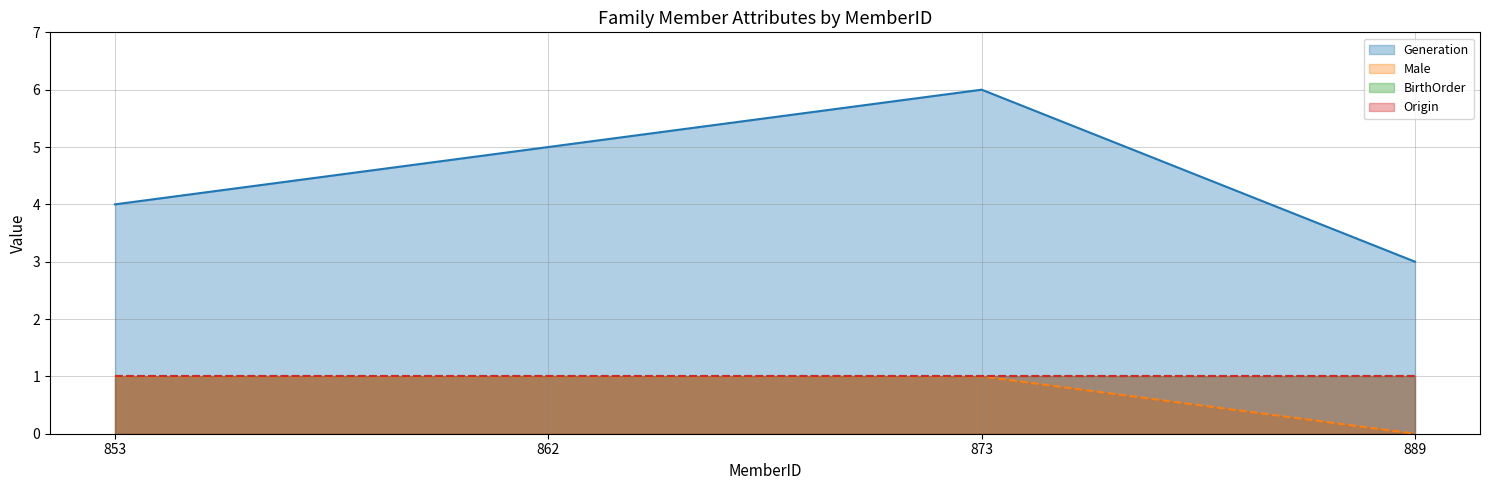

True or false: Generation and Male cross at least once.

False